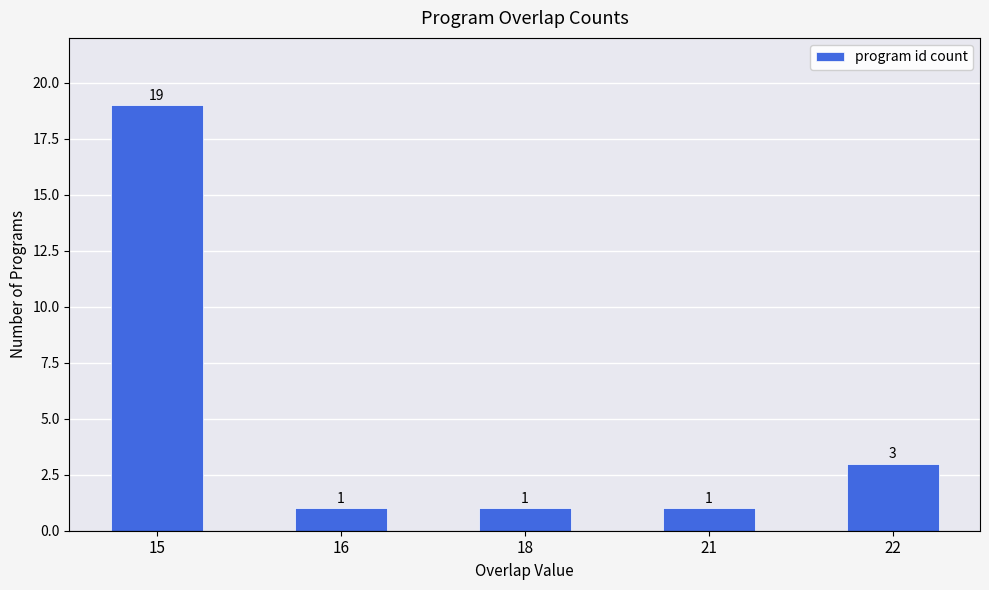

What is the sum of the values at 18 and 16?

2